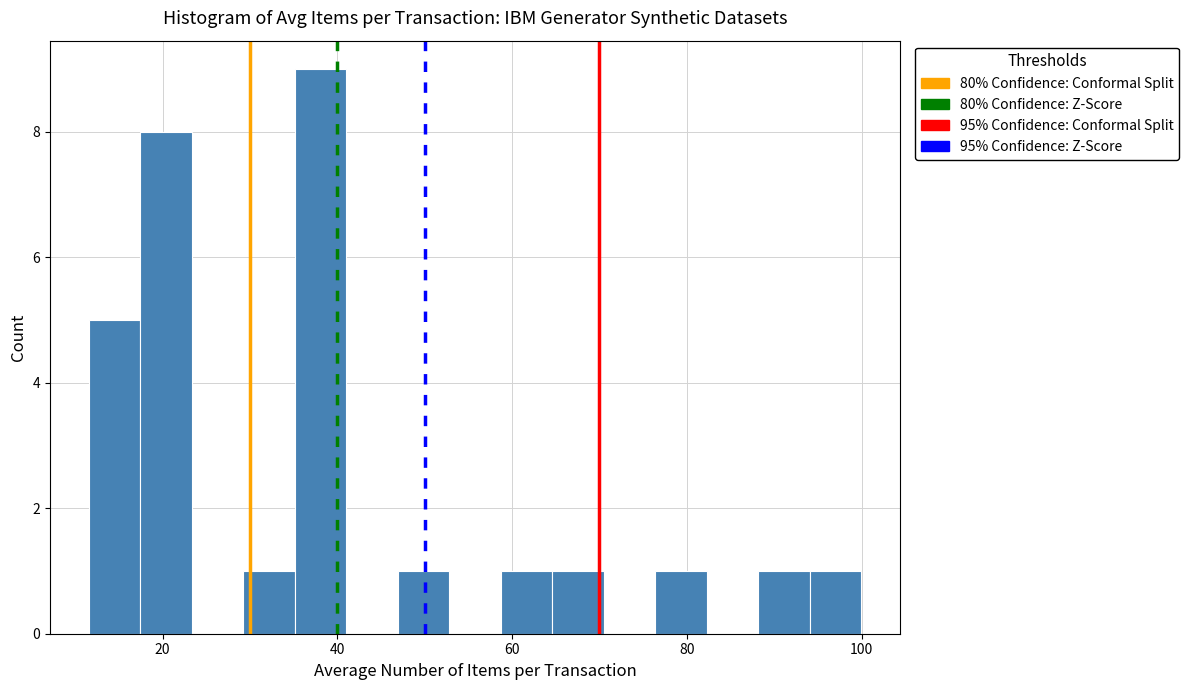

Around what value on the x-axis is the tallest bar? Give the approximate position of its centre, as read against the axis.

38